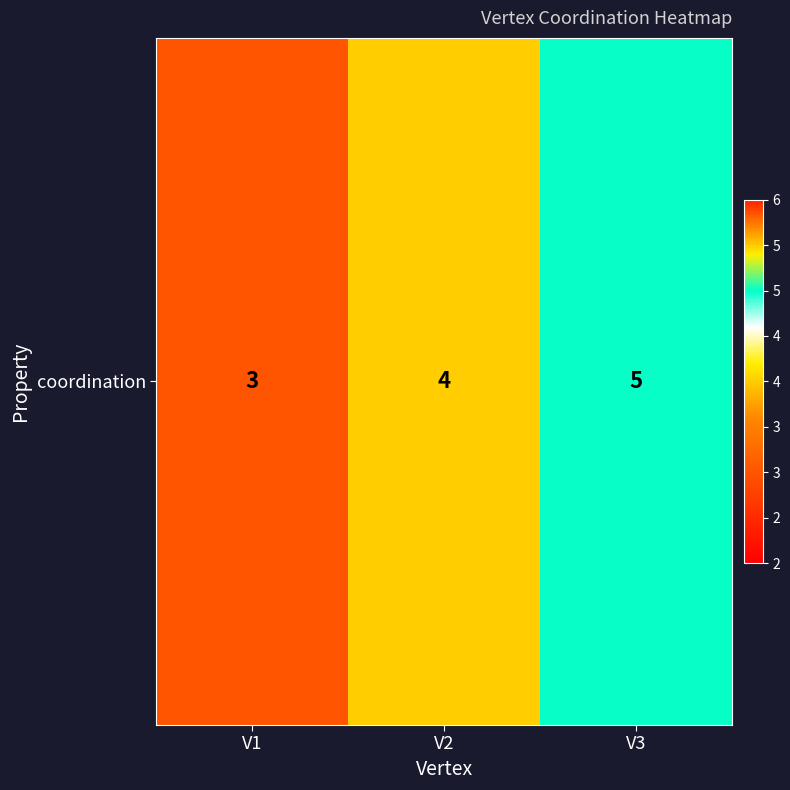

Reading left to right, list all the values displayed in this chart.

3	4	5